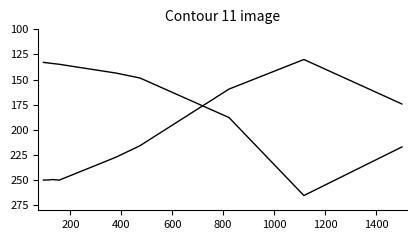

The value of nombre_stations at 0 is 91.9. True or false?

False